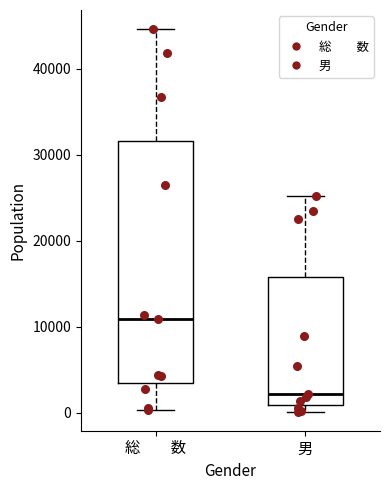

Reading left to right, transcribe this box plot: for each box, give where its median line is, the range the box spans, and where its two whiskers end, as read against the y-axis. The values are not printed on the chart, so give them approximately, as read against the axis.

総 数: median 11000, box 3000 to 32000, whiskers 0 to 45000
男: median 2000, box 1000 to 16000, whiskers 0 to 25000